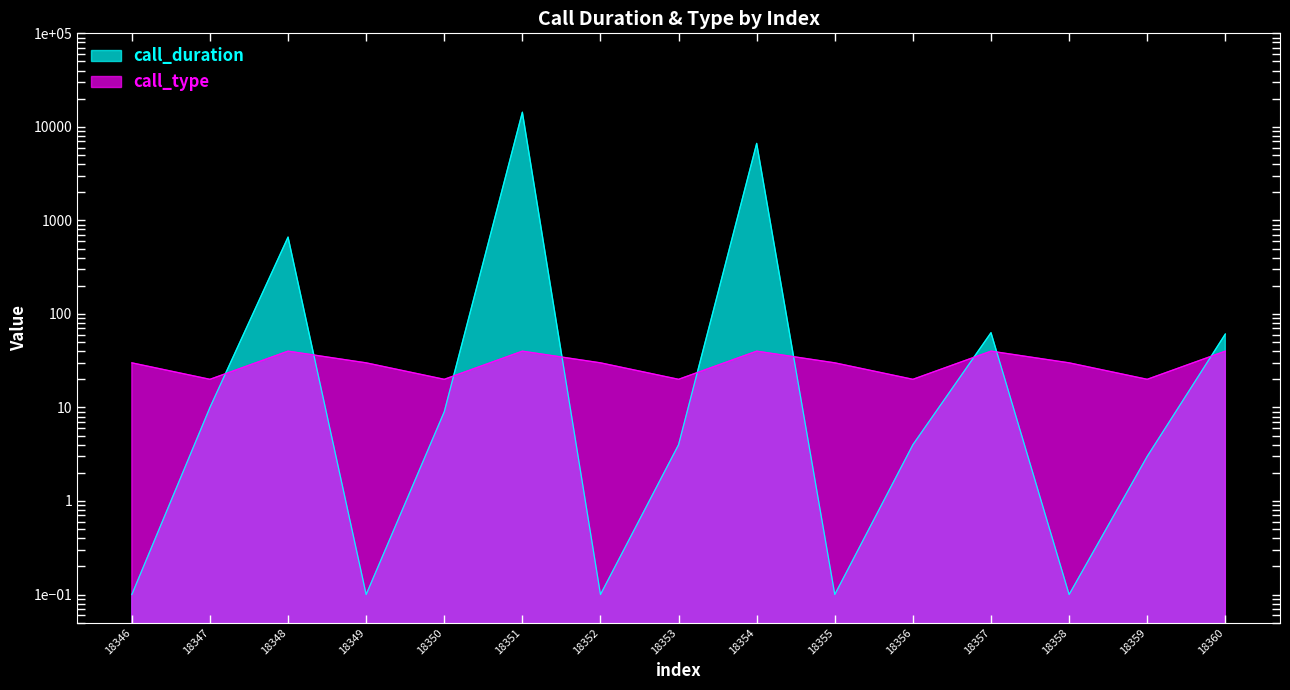

What is the difference between the maximum and minimum values in the call_duration series?

14345.9